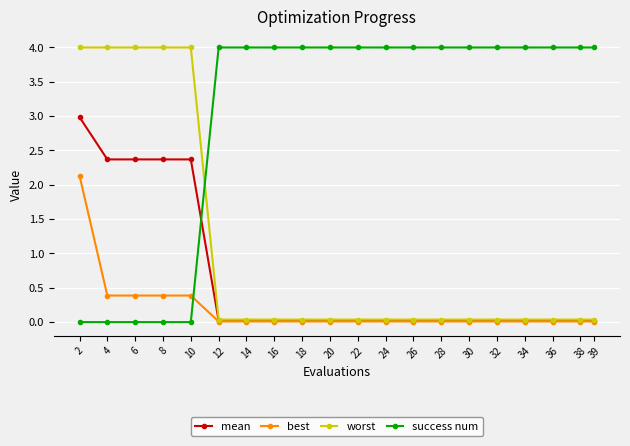

What is the sum of the worst values at 8 and 34?

4.0